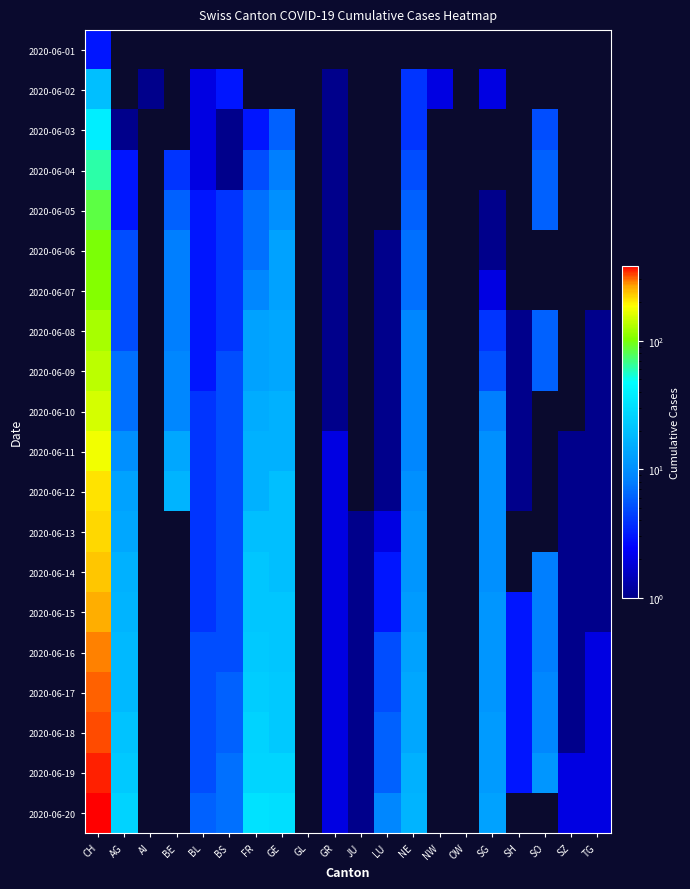

At which category is the sum across all series the highest?

CH